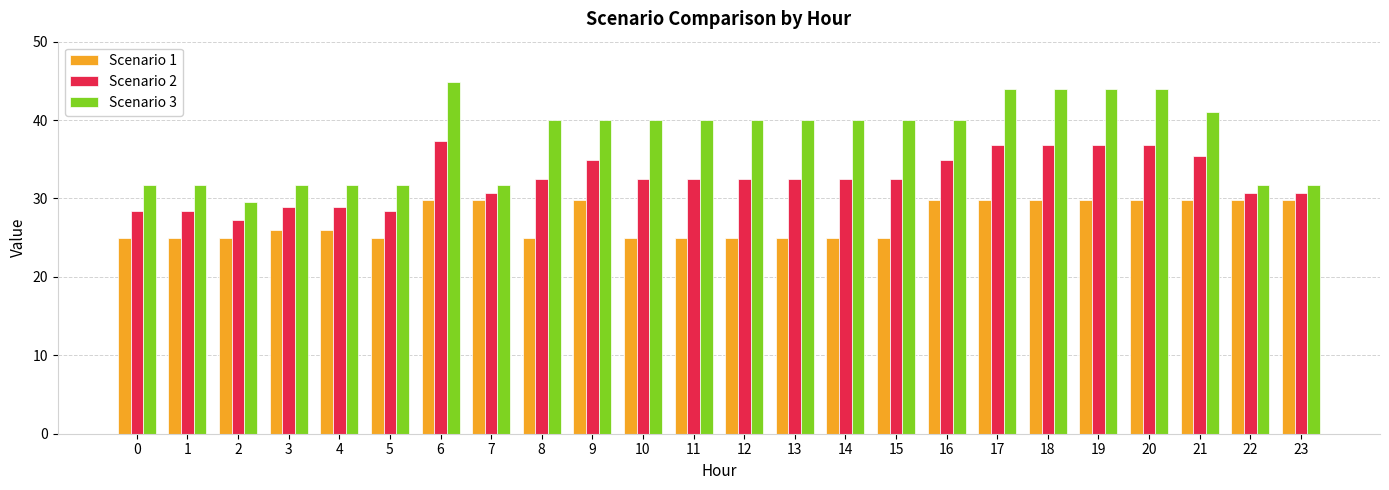

The value of Scenario 1 at 5 is 25.0. True or false?

True